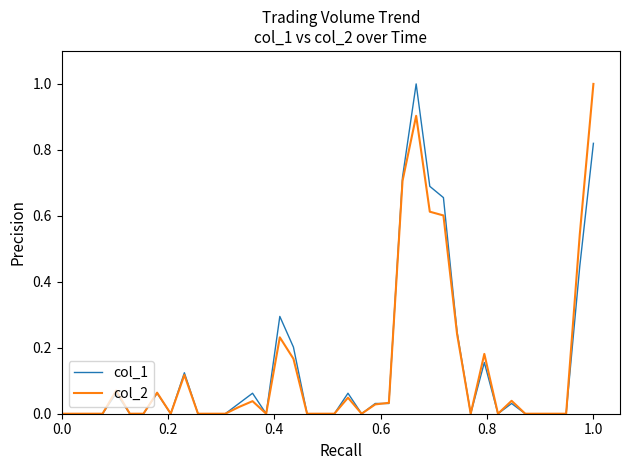

What are all the series names shown in the legend?

col_1, col_2